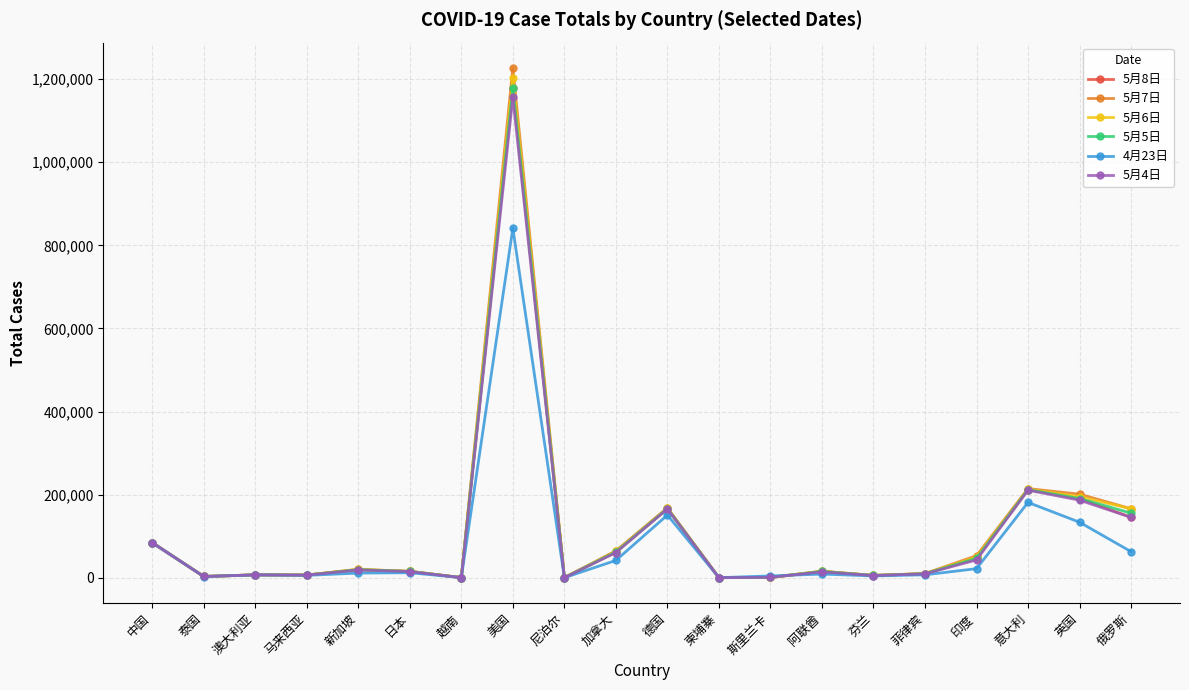

What is the maximum value shown in the chart?

1226453